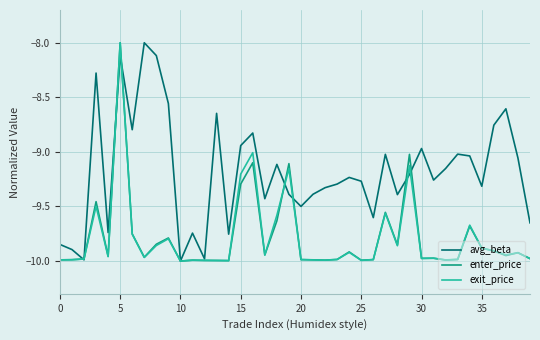

At how many categories does at least one series exceed -9?

12